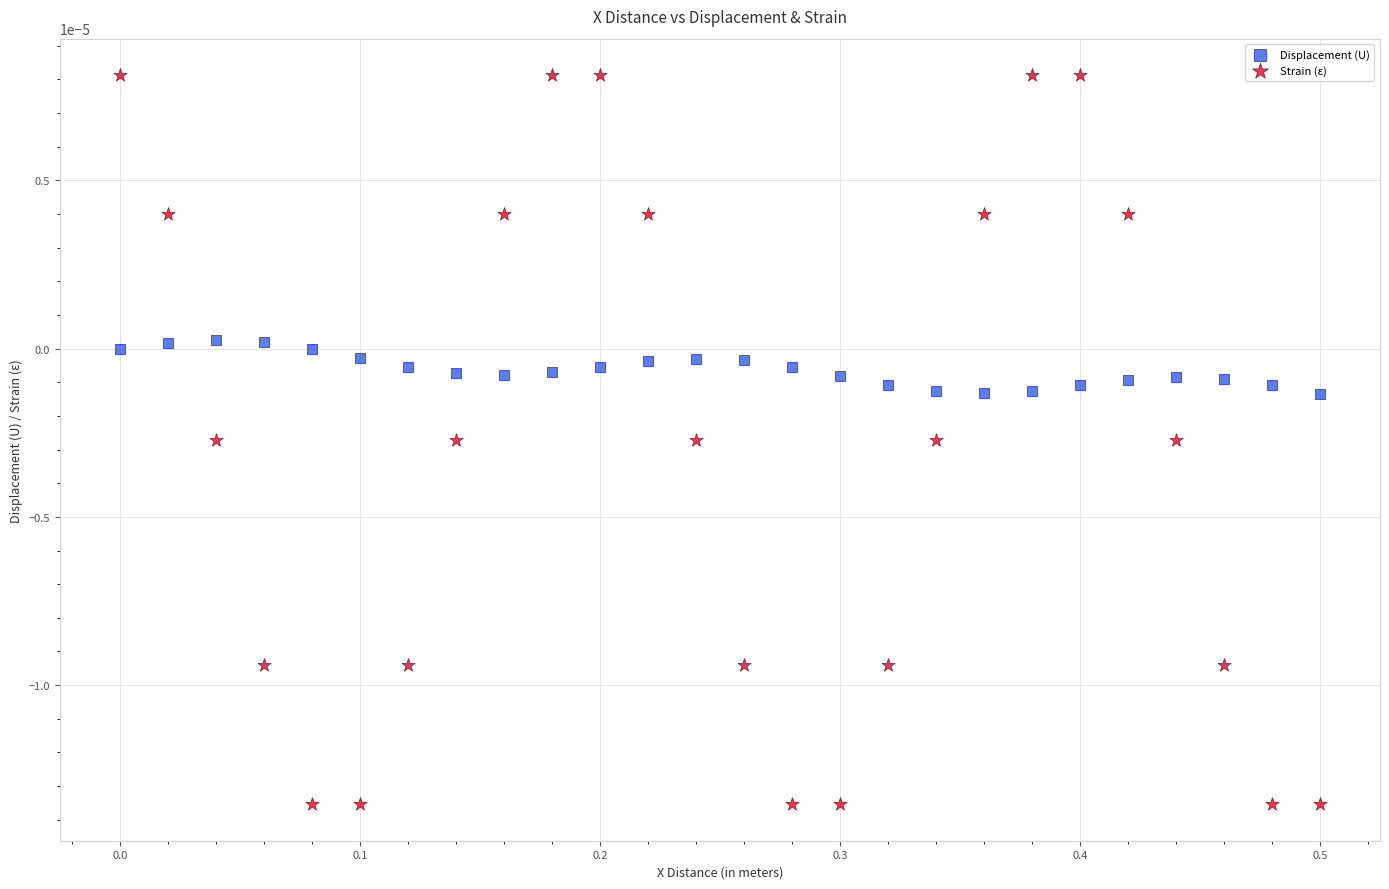

Across all data points, what is the range of X values (max minus min)?

0.5